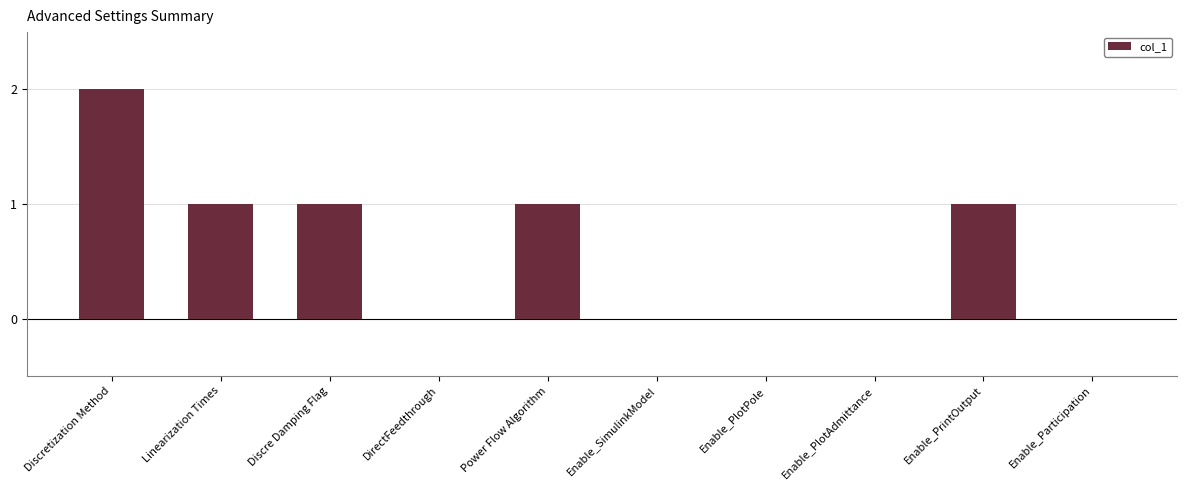

What is the average value?

1